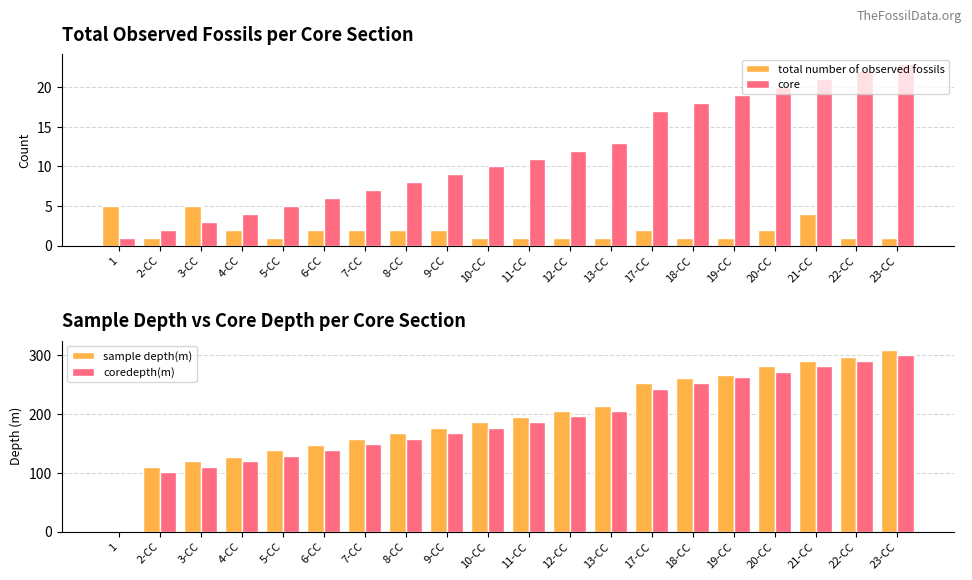

True or false: sample depth(m) has a value of 0.0 at 1.

False